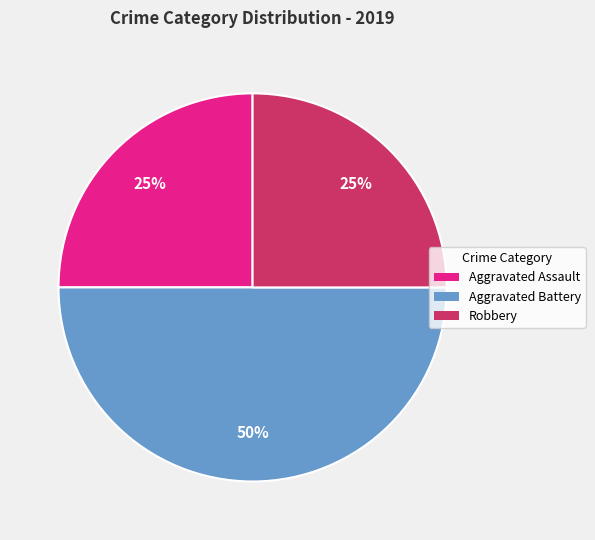

To the nearest percent, what is the difference between the largest and smallest slice percentages?

25%